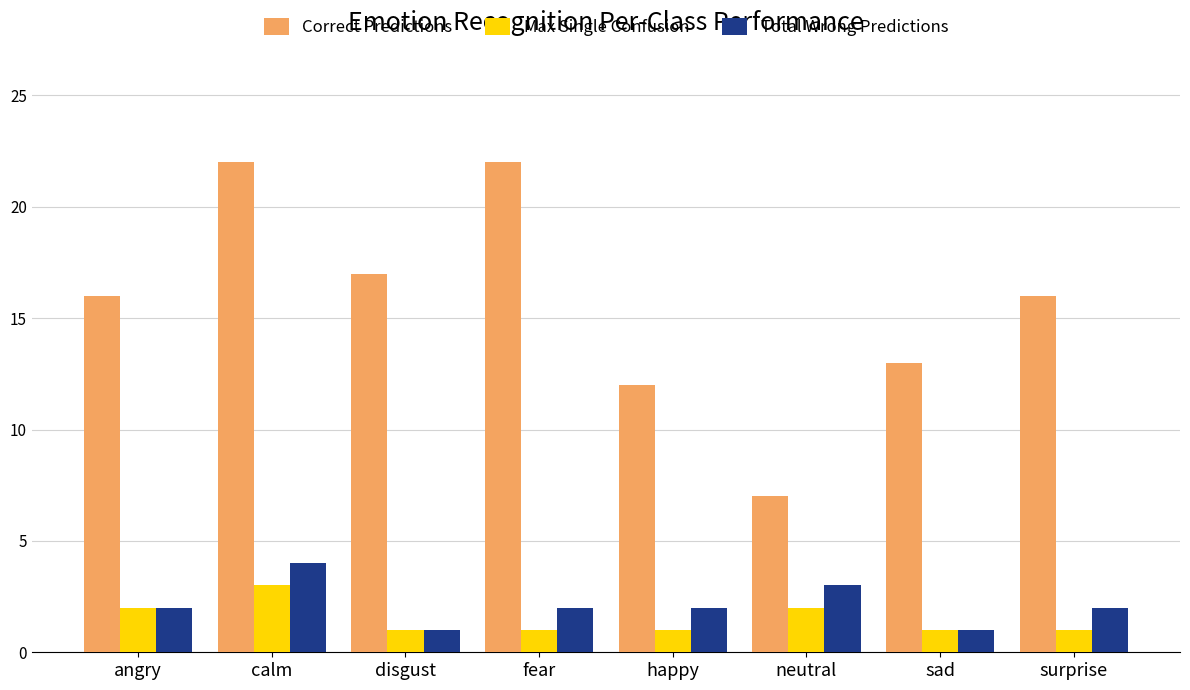

At surprise, list the series in order from largest to smallest.

Correct Predictions, Total Wrong Predictions, Max Single Confusion